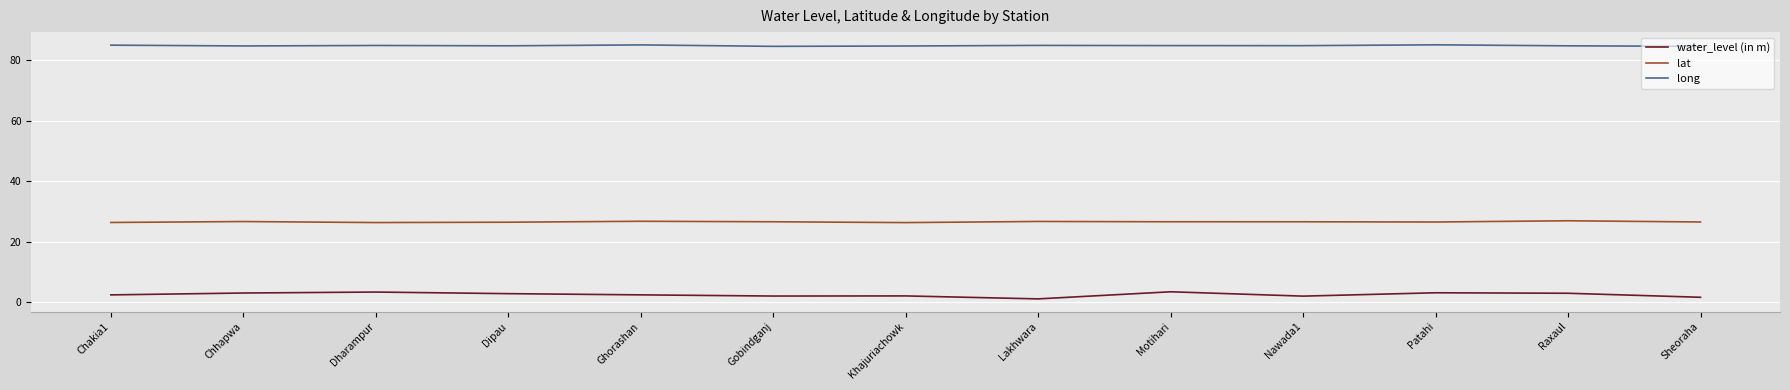

True or false: long and lat cross at least once.

False